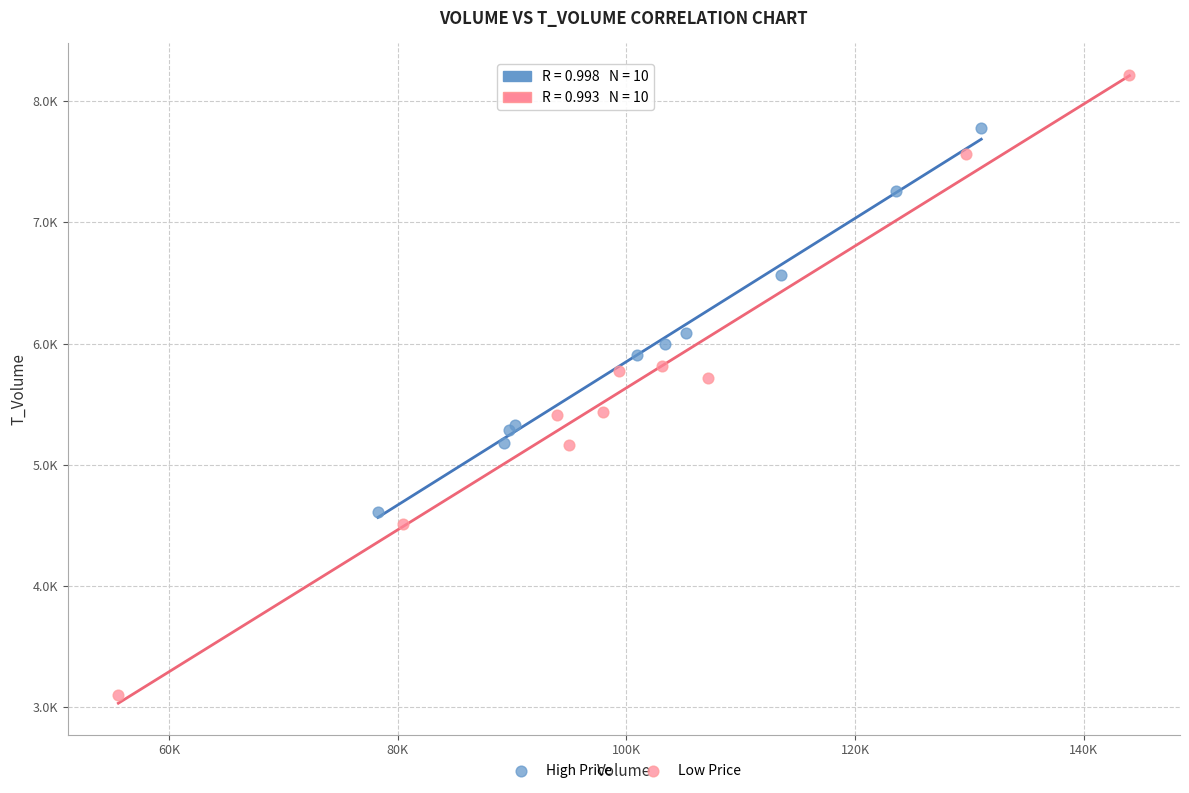

Which series reaches the minimum Y coordinate?

Low Price